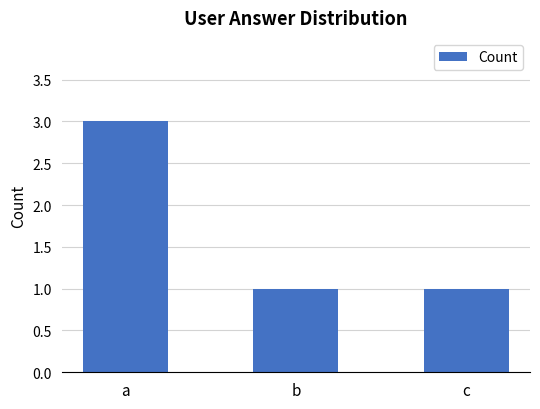

Reading left to right, list all the values displayed in this chart.

a=3	b=1	c=1